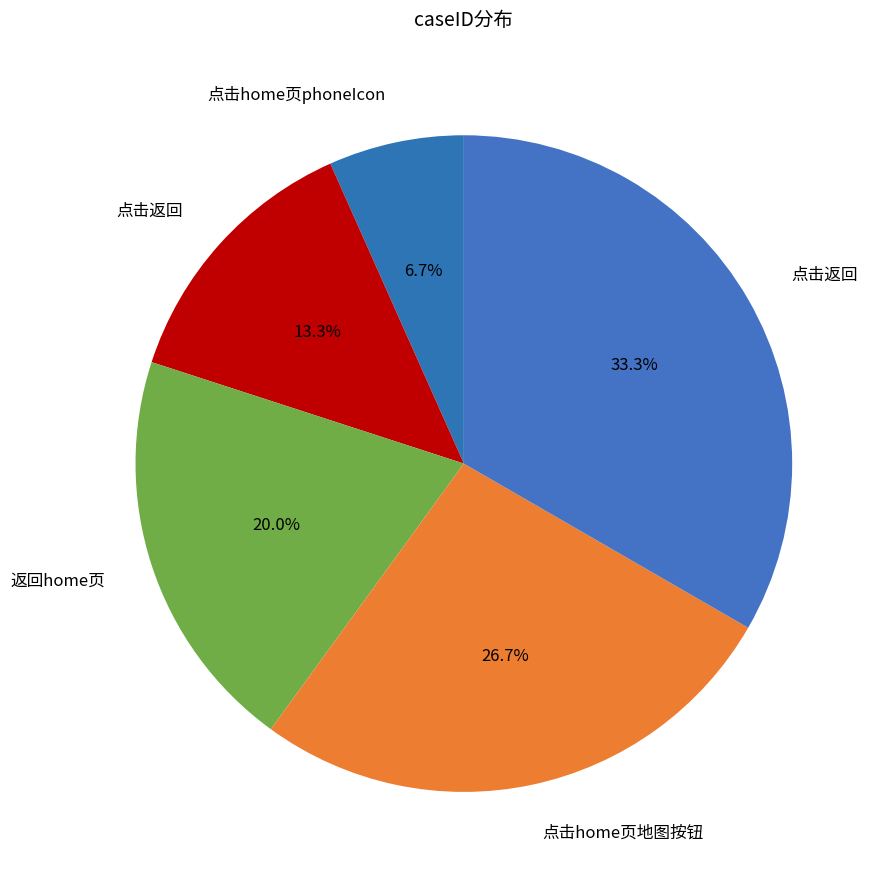

How many segments does this pie chart have?

5